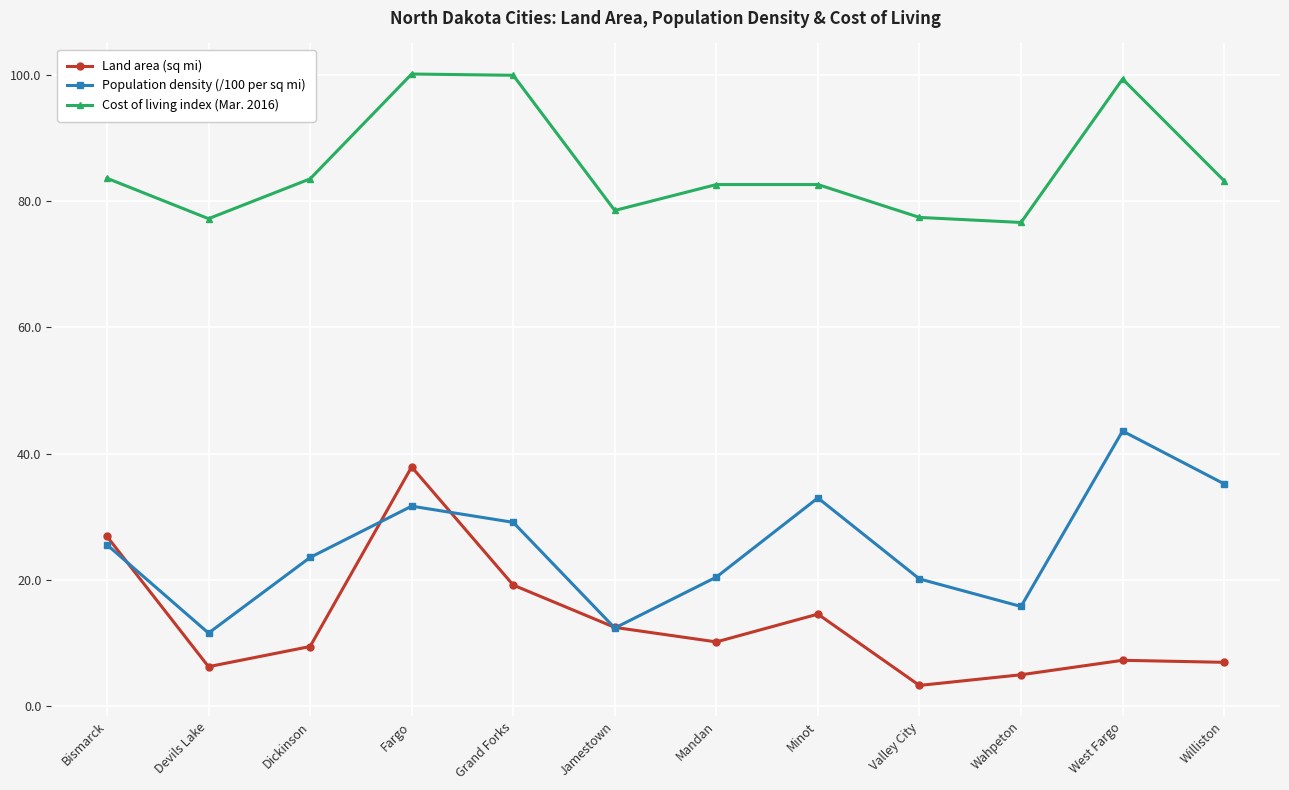

What is the smallest value displayed?

3.3